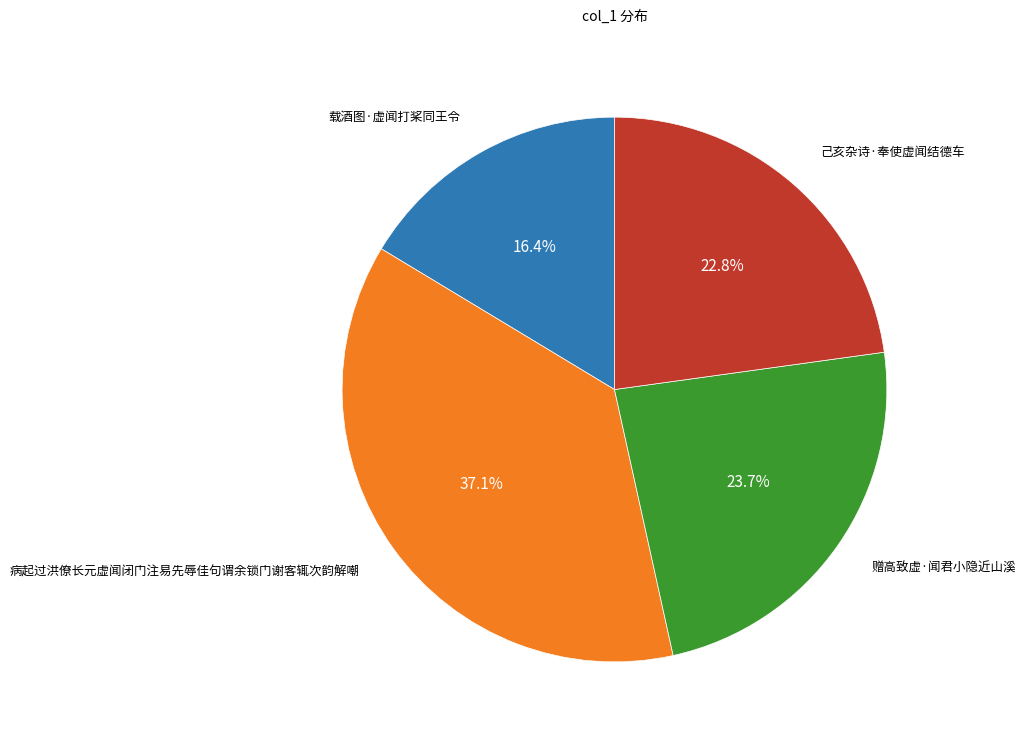

Does any single category account for the majority?

No